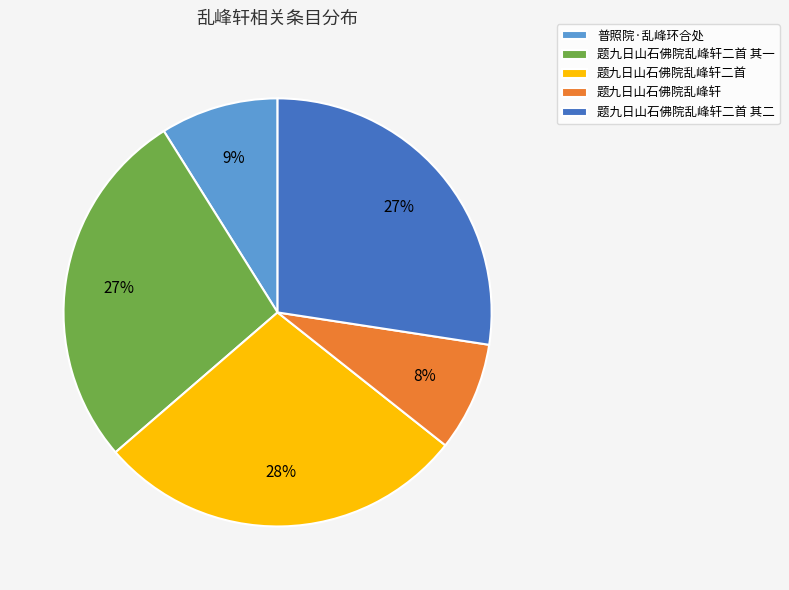

True or false: 题九日山石佛院乱峰轩二首 其一 accounts for 27% of the total.

True